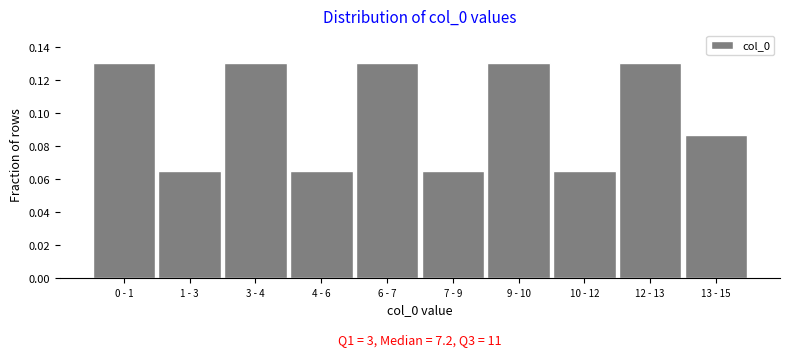

What position from the left is 7 - 9?

6